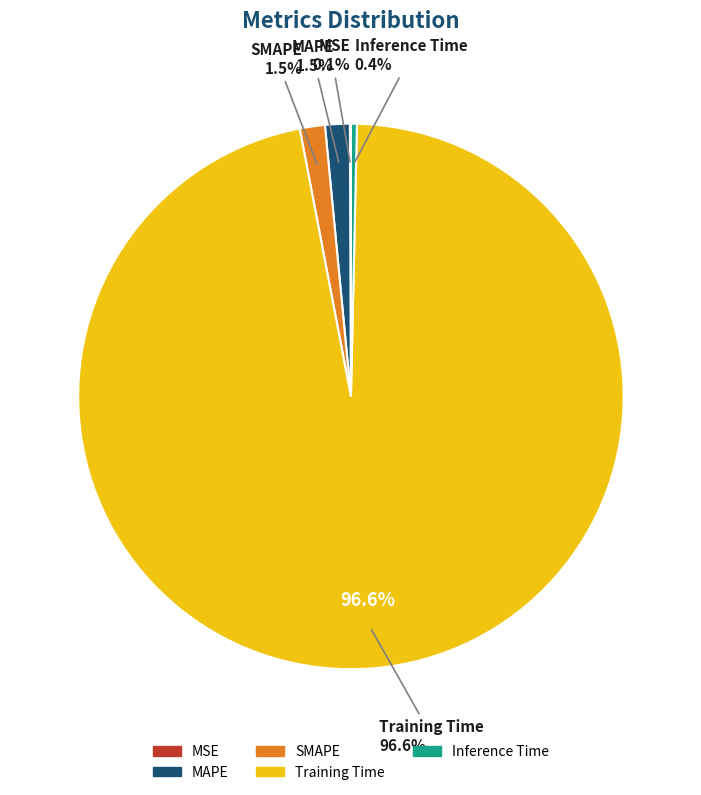

Which category has the biggest portion of the pie?

Training Time